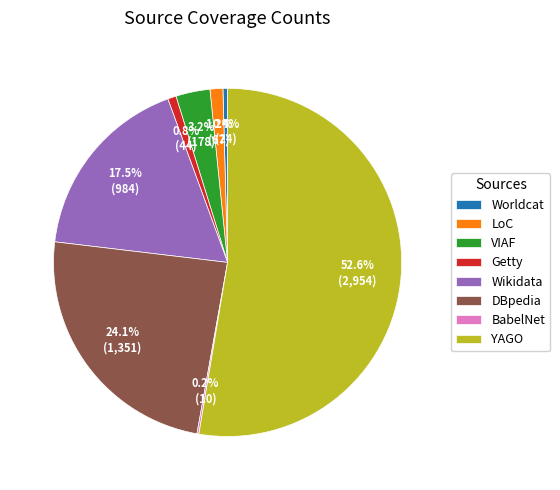

Is Worldcat the majority of the pie?

No